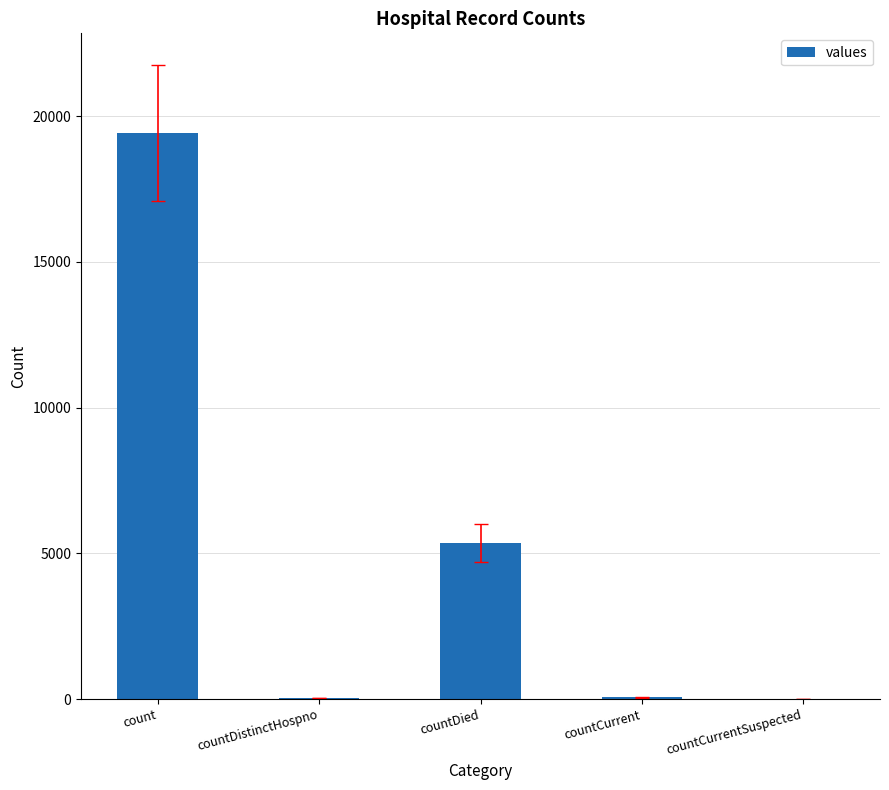

What is the change in value from countDistinctHospno to countDied?

+5319